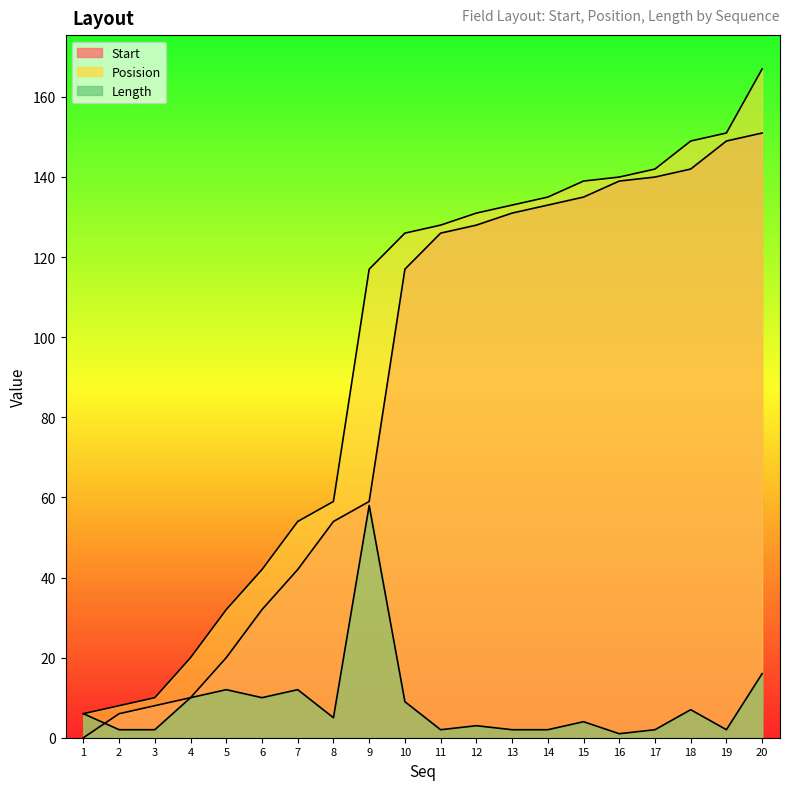

Reading left to right, what are all the values shown in this chart?

Start: 0	6	8	10	20	32	42	54	59	117	126	128	131	133	135	139	140	142	149	151
Posision: 6	8	10	20	32	42	54	59	117	126	128	131	133	135	139	140	142	149	151	167
Length: 6	2	2	10	12	10	12	5	58	9	2	3	2	2	4	1	2	7	2	16